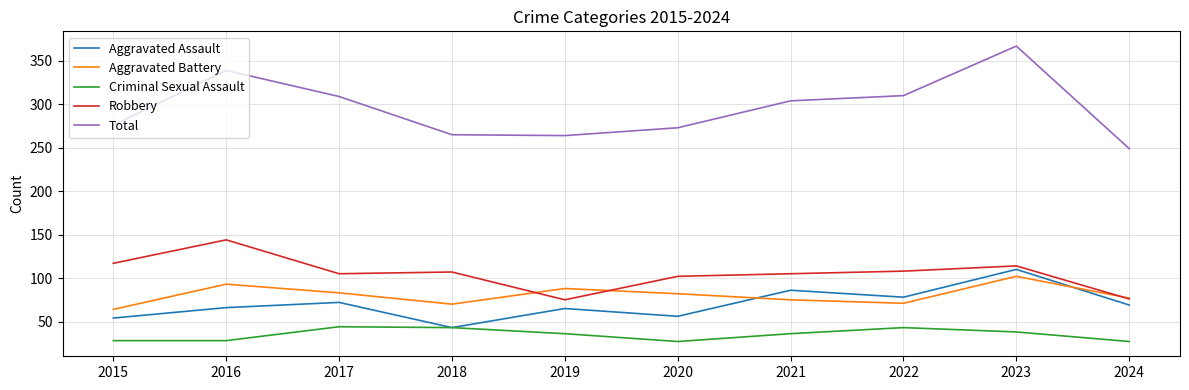

What is the minimum value for Total?

249